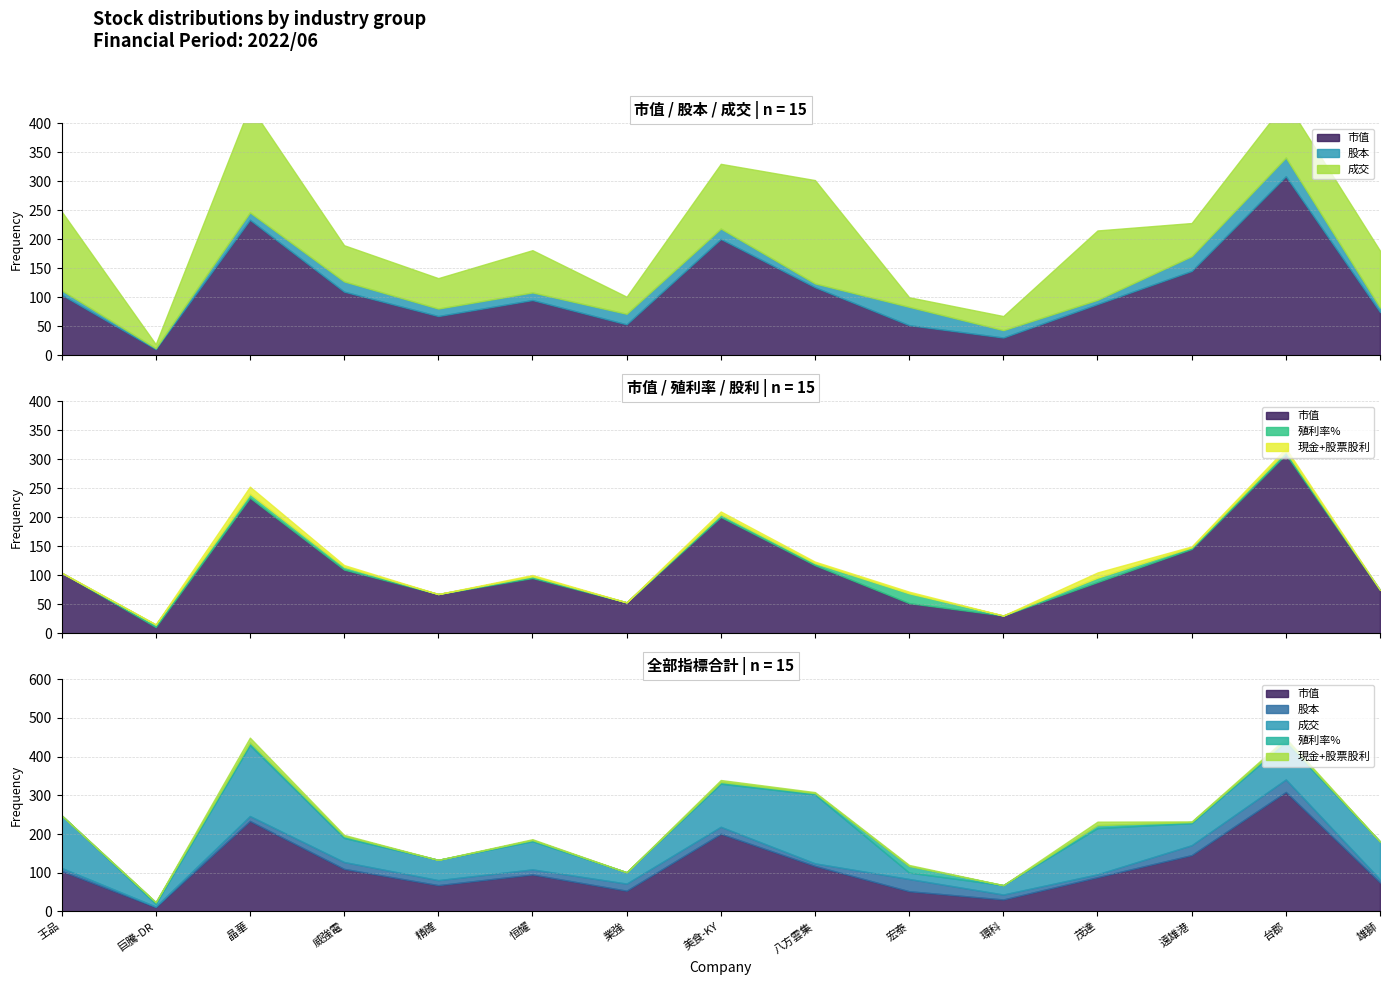

Reading right to left, list all the values displayed in this chart.

市值: 74.9	308.8	145.6	88.5	30.9	52.2	117.6	200.7	53.6	95.5	67.9	110.0	233.8	11.0	104.7
股本: 7.8	32.3	25.5	7.4	12.7	31.6	6.6	18.0	18.2	13.1	12.9	17.7	12.7	1.6	7.7
成交: 97.9	96.4	57.1	119.5	24.2	16.5	178.0	111.5	29.4	72.8	52.4	62.3	183.5	6.9	136.0
殖利率%: 0.0	5.2	2.8	7.5	0.0	17.0	3.6	4.5	0.0	3.0	0.0	4.8	6.8	4.4	0.0
現金+股票股利: 0.0	5.0	1.6	9.0	0.0	2.8	2.5	5.0	0.0	2.2	0.0	3.0	12.4	0.3	0.0